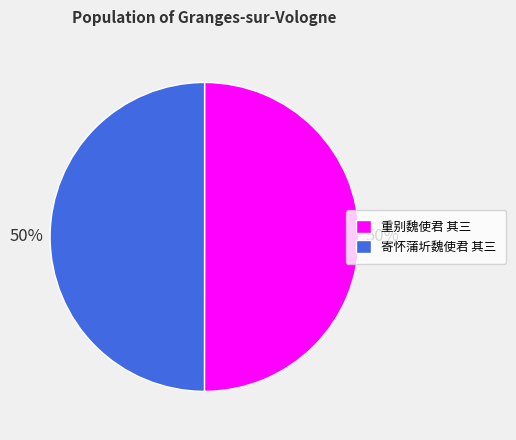

True or false: 寄怀蒲圻魏使君 其三 accounts for 57% of the total.

False